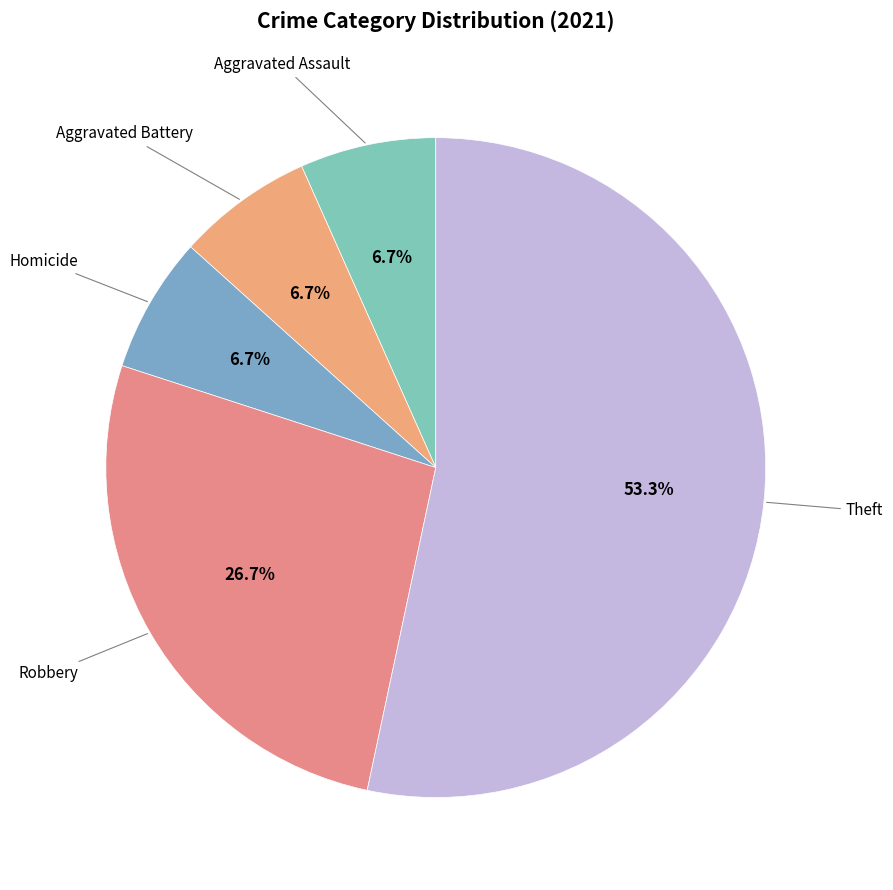

Count the number of slices in the pie.

5